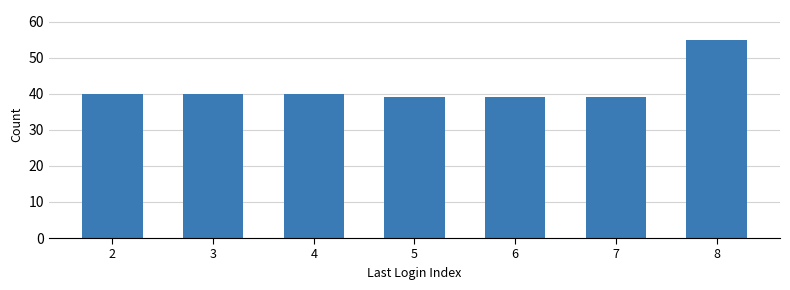

What is the average value?

42